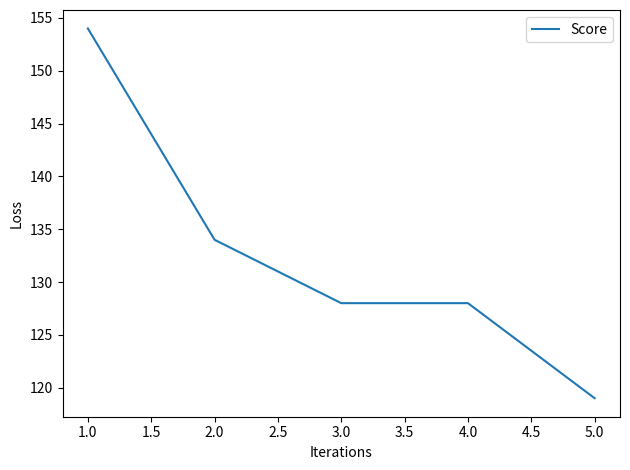

Between 1.0 and 5.0, which is larger?

1.0